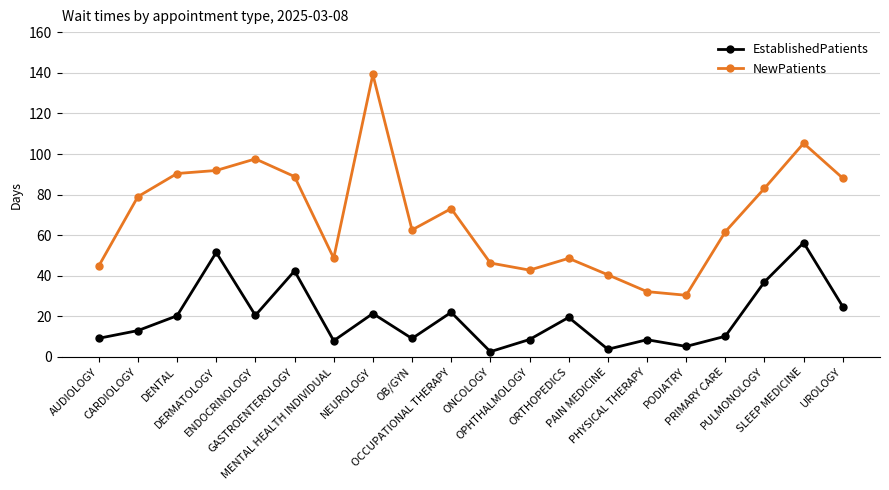

What are all the series names shown in the legend?

EstablishedPatients, NewPatients